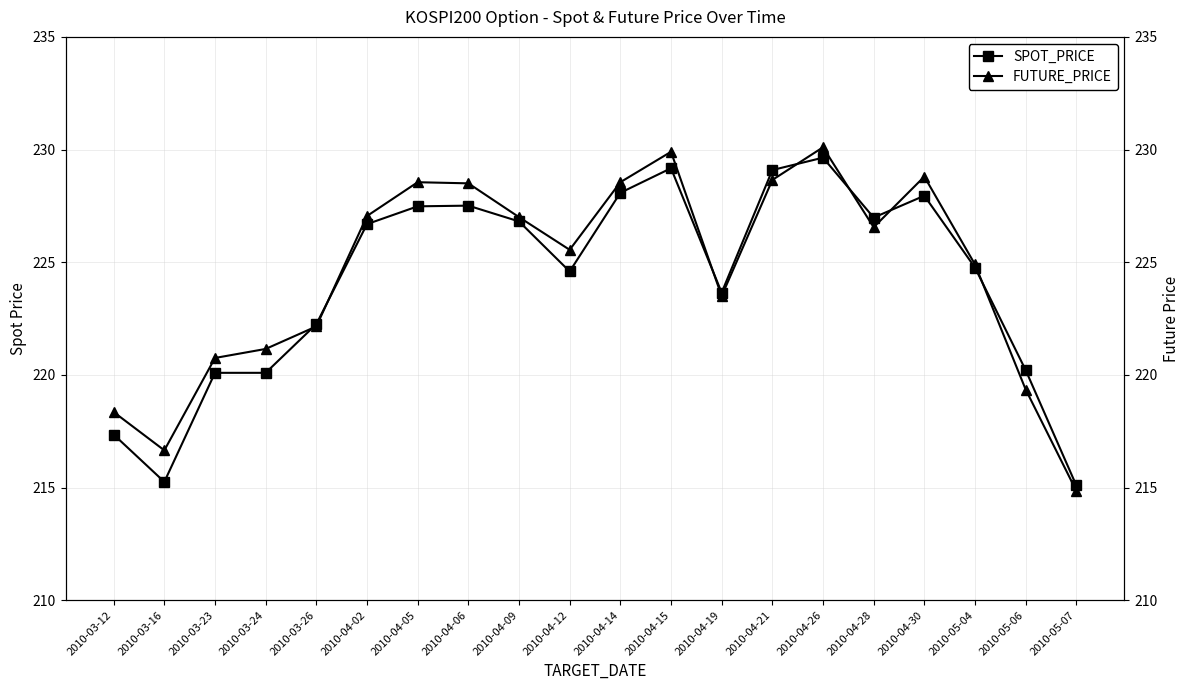

At which category is the sum across all series the highest?

2010-04-26